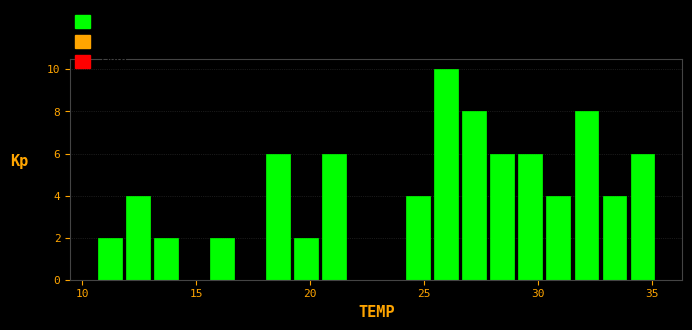

Read against the x-axis, roughly where is the centre of the tallest bar?

26.0